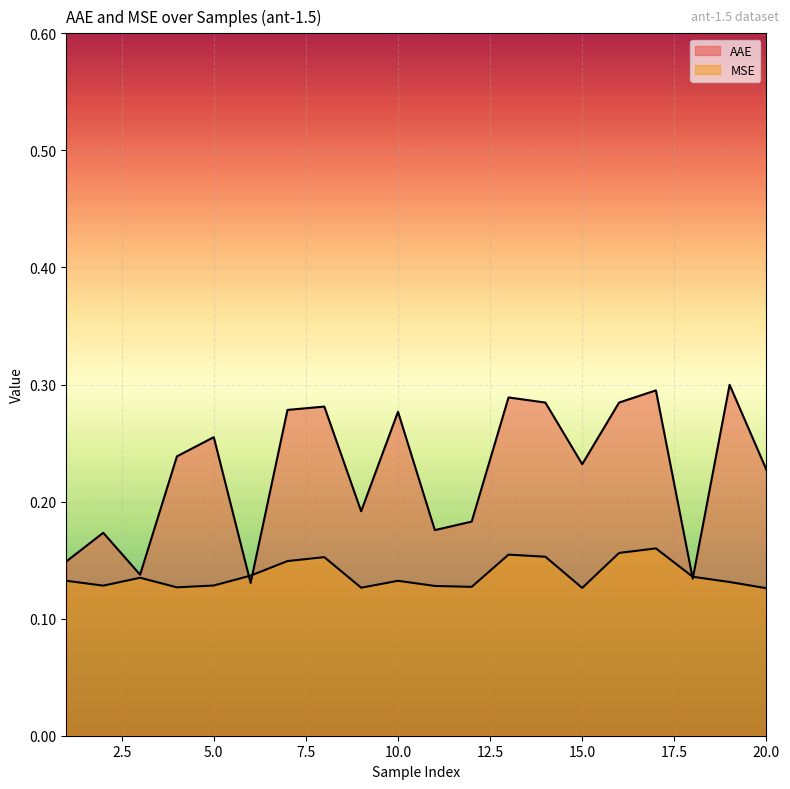

Which has a higher value, 20 or 18?

20